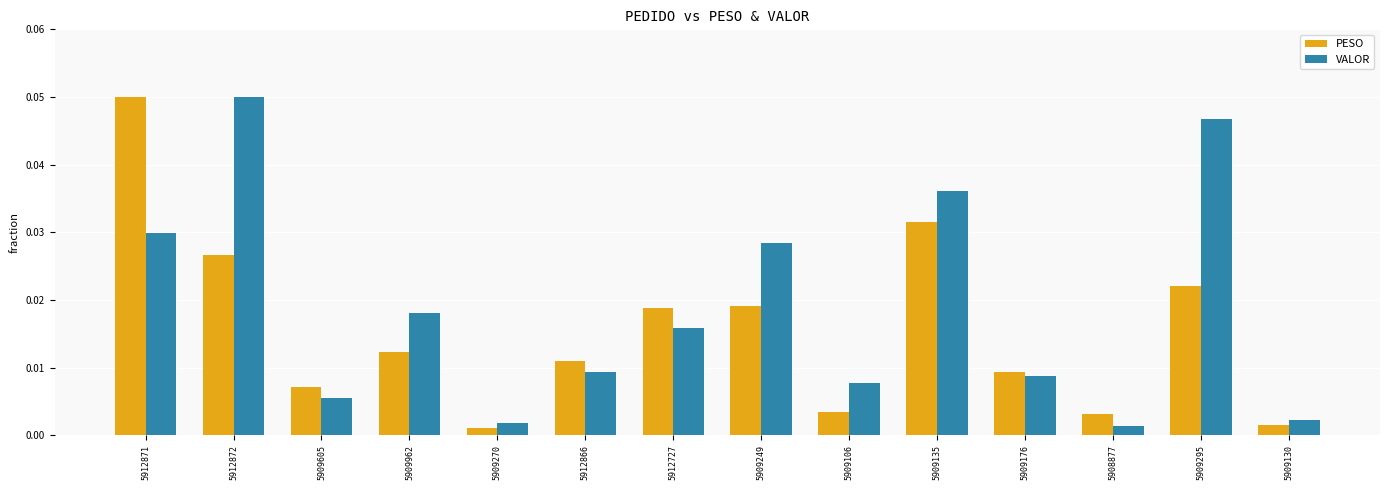

Between 5912727 and 5909176, which series saw the biggest shift?

PESO